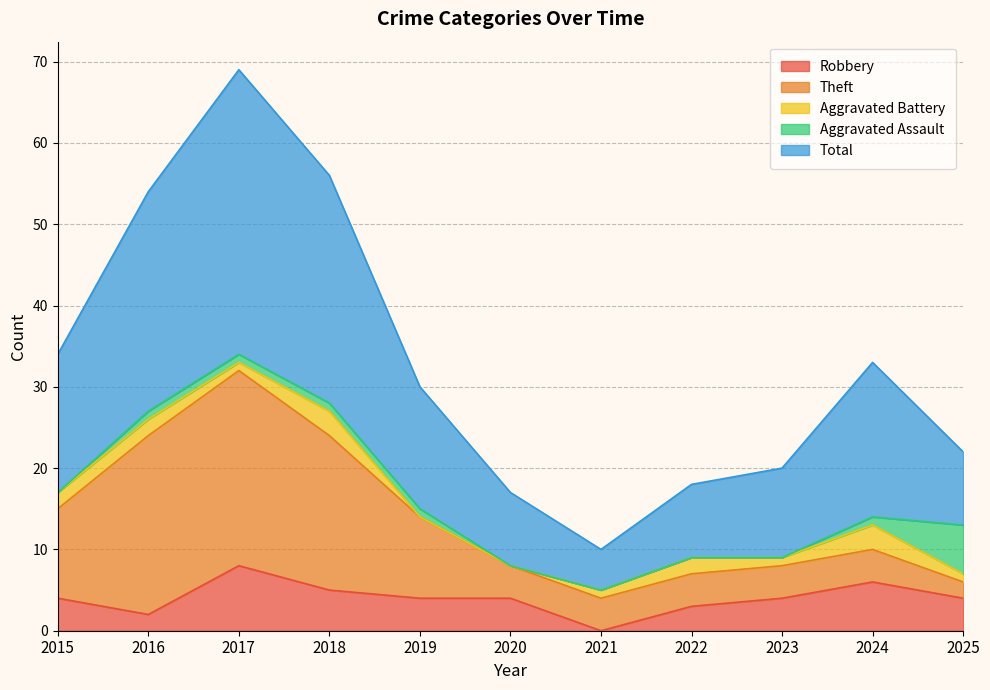

What is the approximate value of Aggravated Battery at 2016?

2